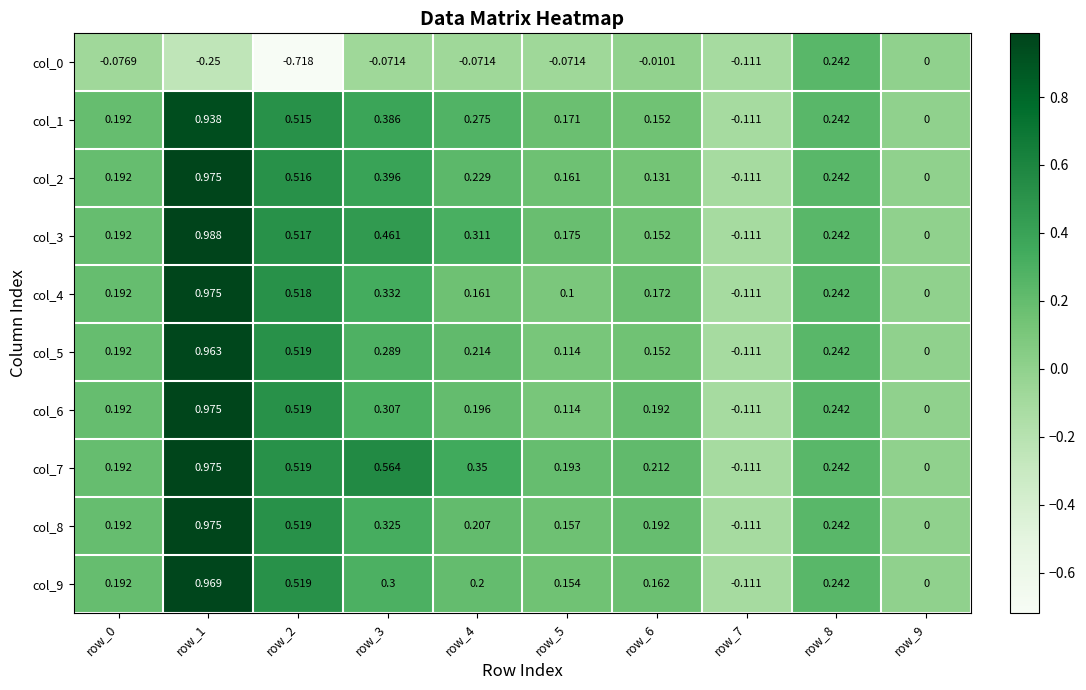

Is the value of col_1 at row_4 greater than the value of col_8 at row_5?

Yes